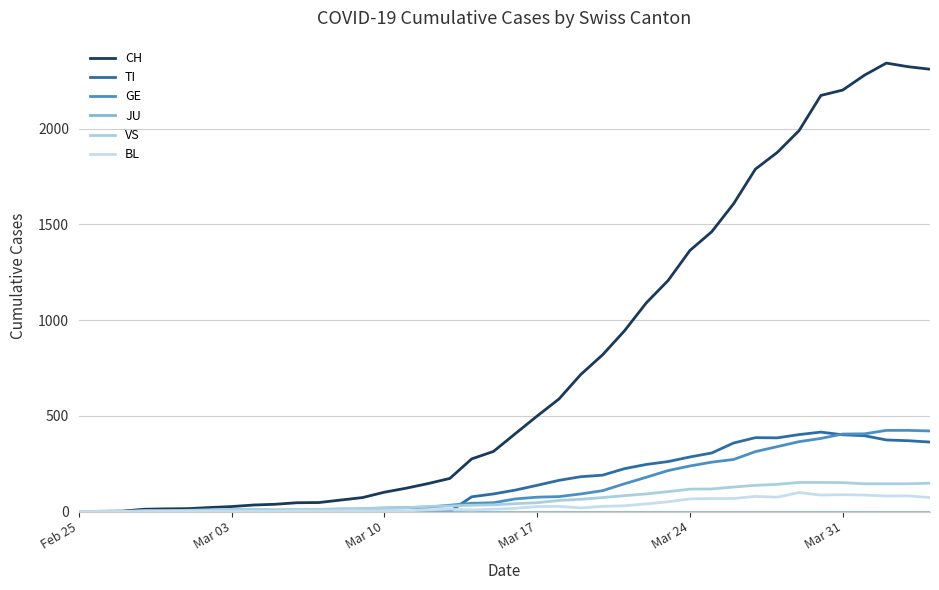

Does the chart display data point markers on the line(s)?

No